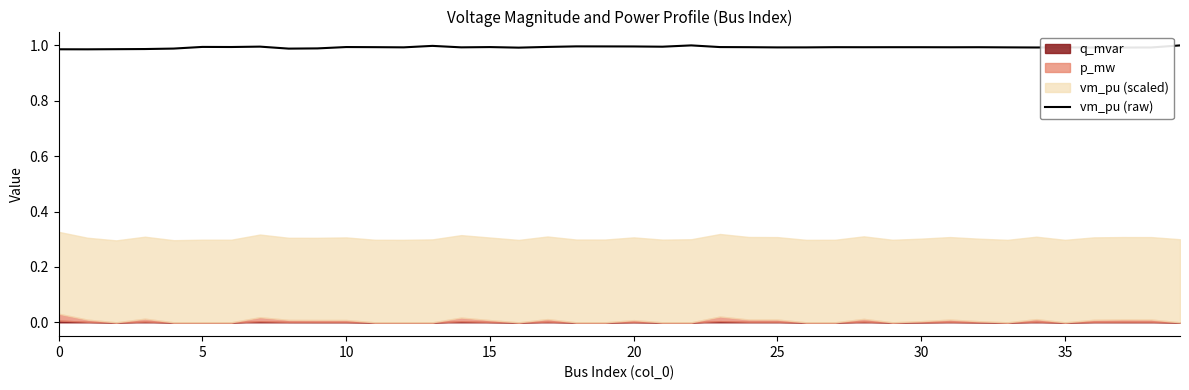

True or false: the data shows 1.0 at 31.

True